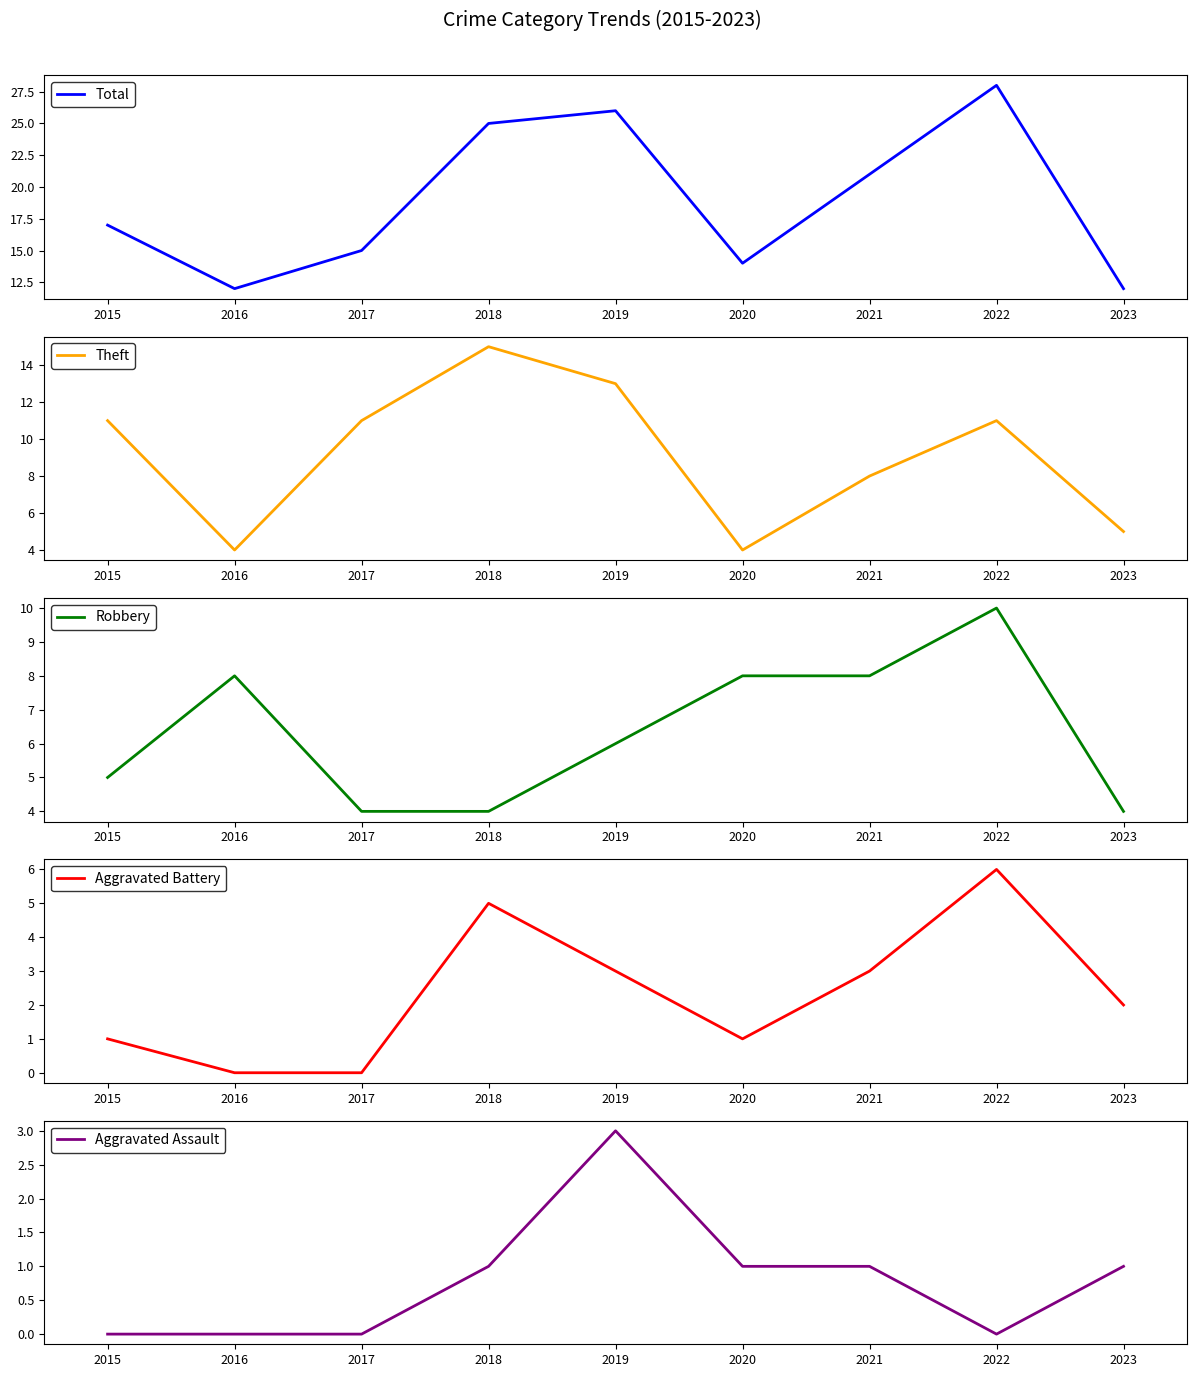

Between 2015 and 2016, which is larger?

2015